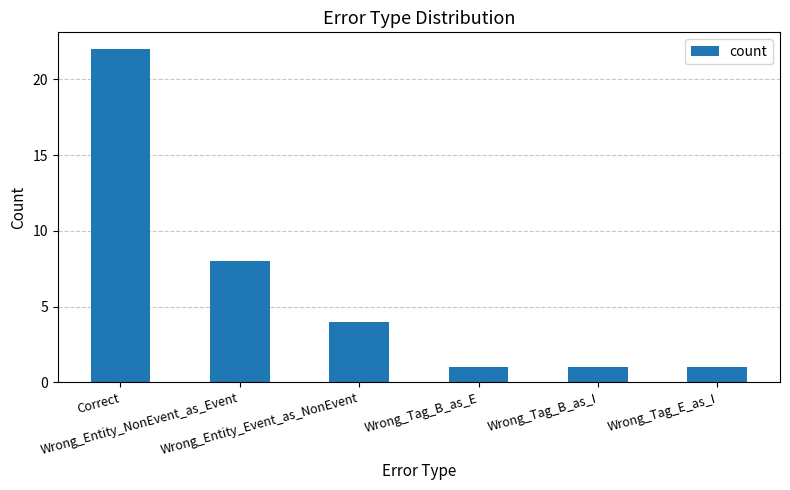

Which label corresponds to the largest value in the chart?

Correct